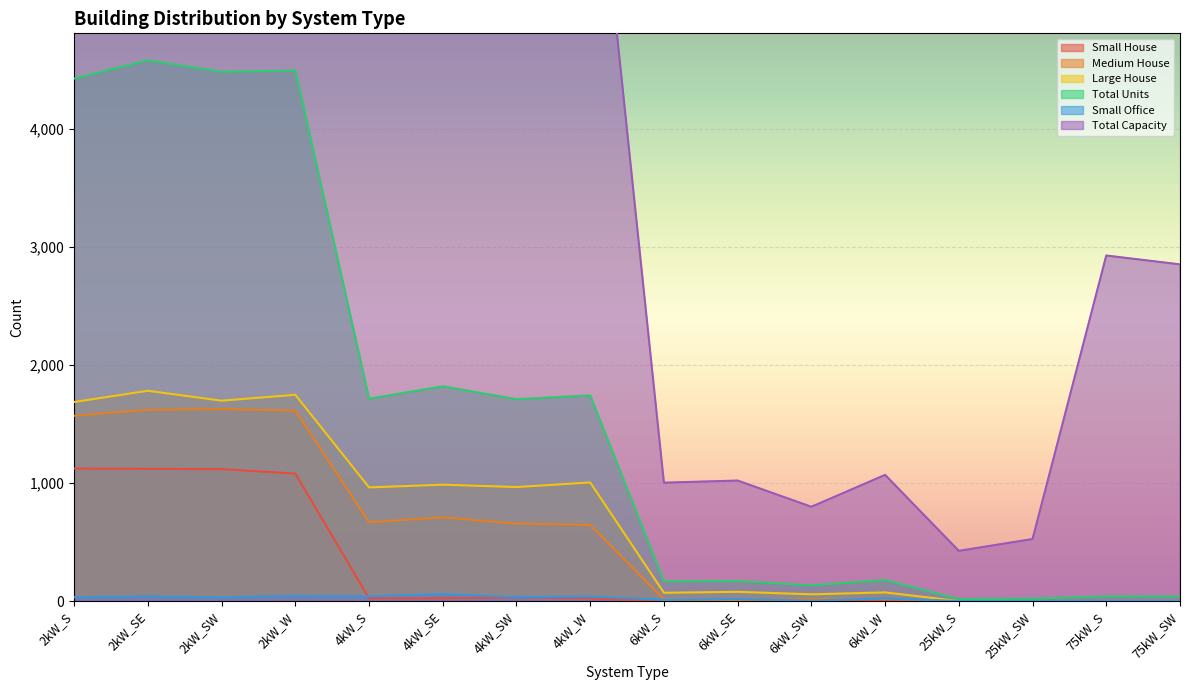

Which series changed the most between 6kW_SW and 75kW_SW?

Total Capacity